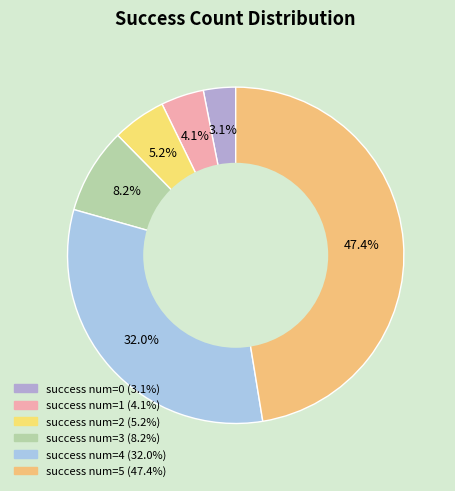

How many segments does this pie chart have?

6